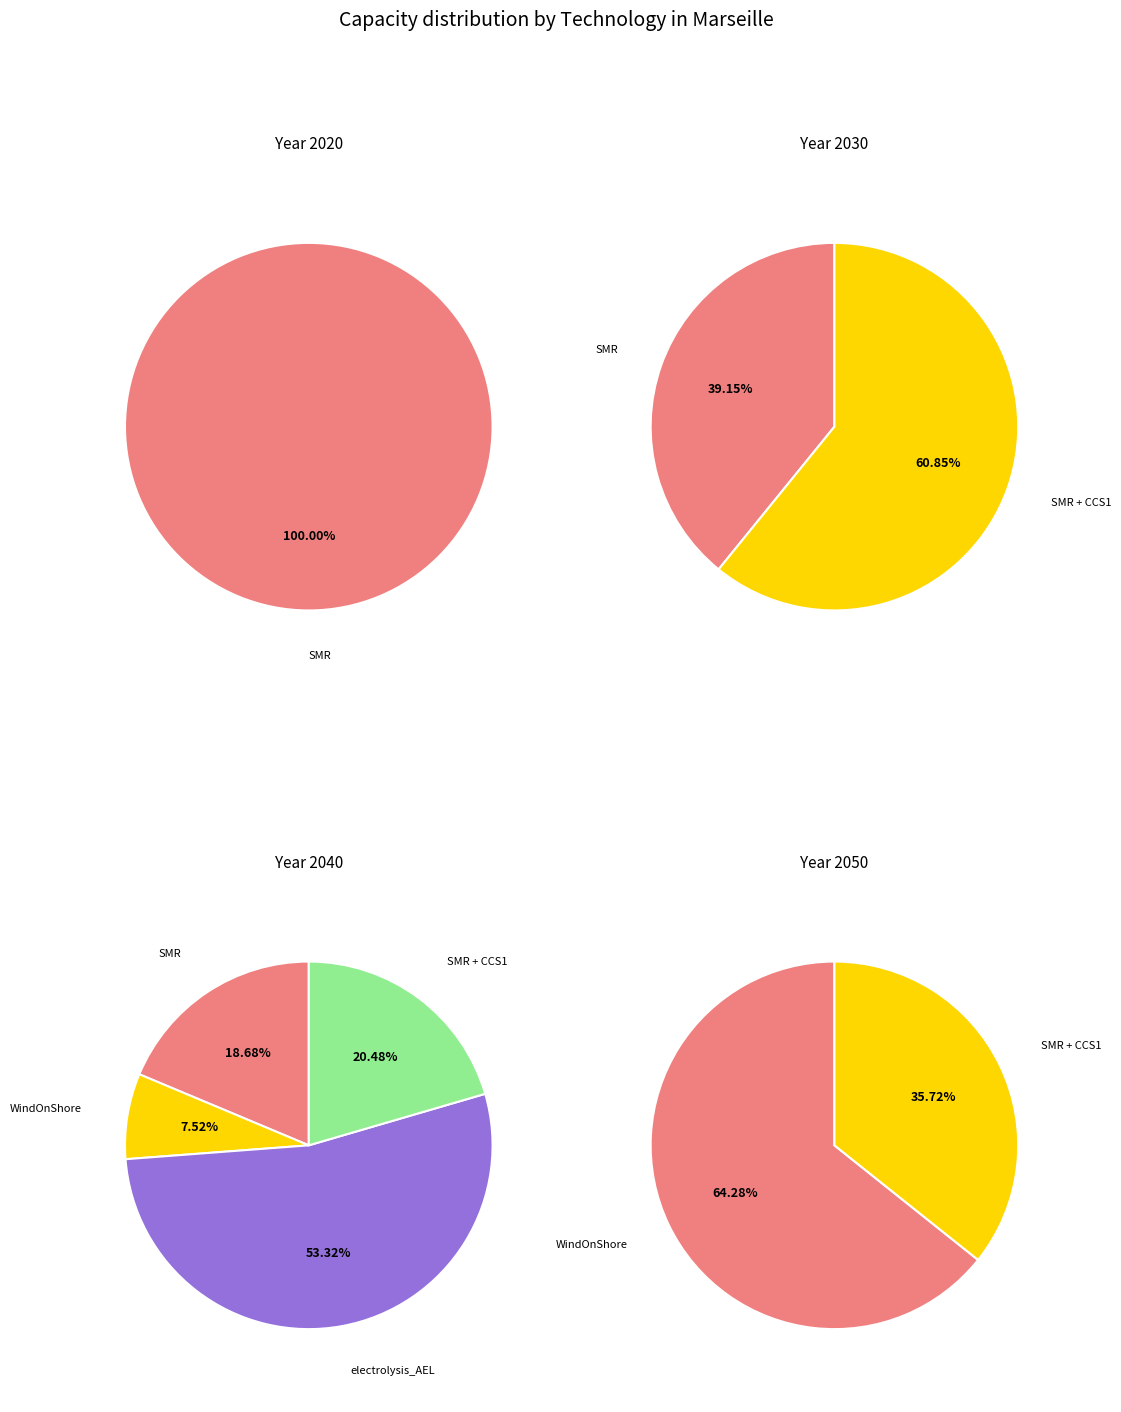

Which slice is the largest?

electrolysis_AEL